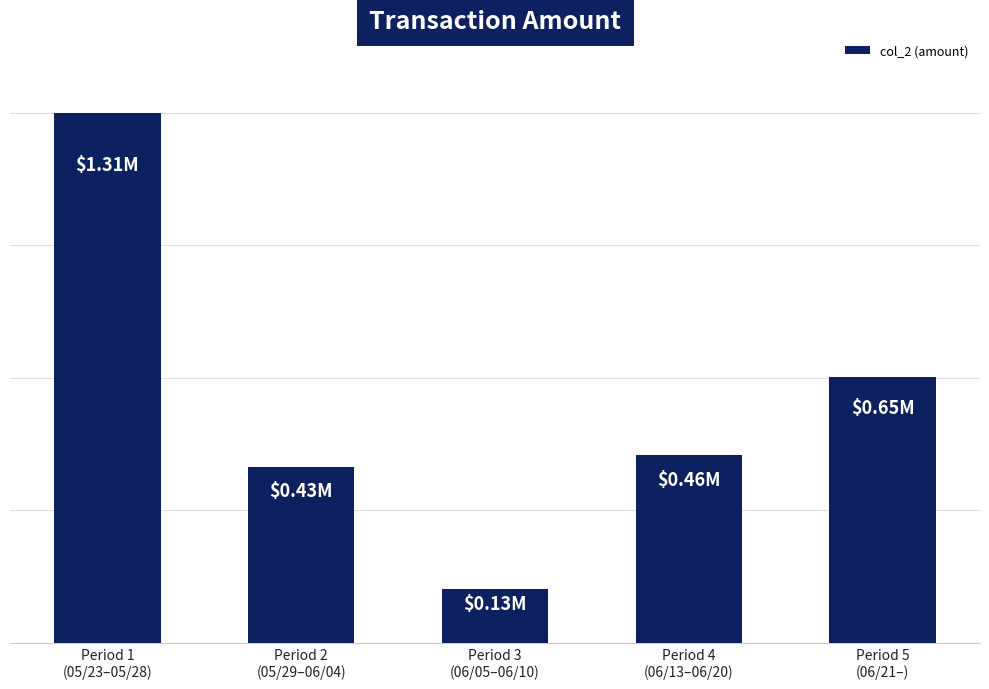

Where is the data nearest to the value 718685?

Period 5
(06/21–)